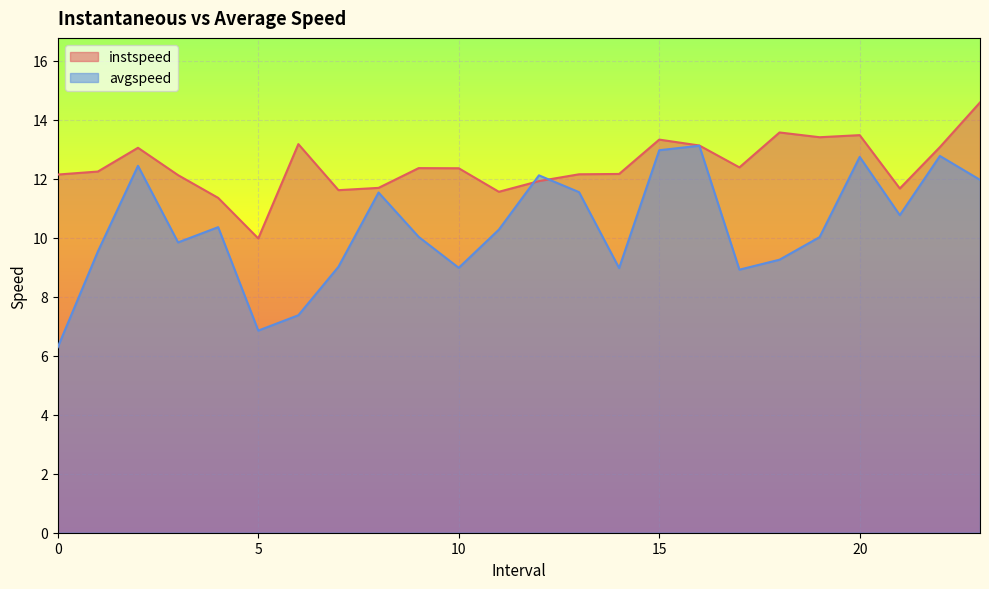

What is the total value across all series at 10?

21.3